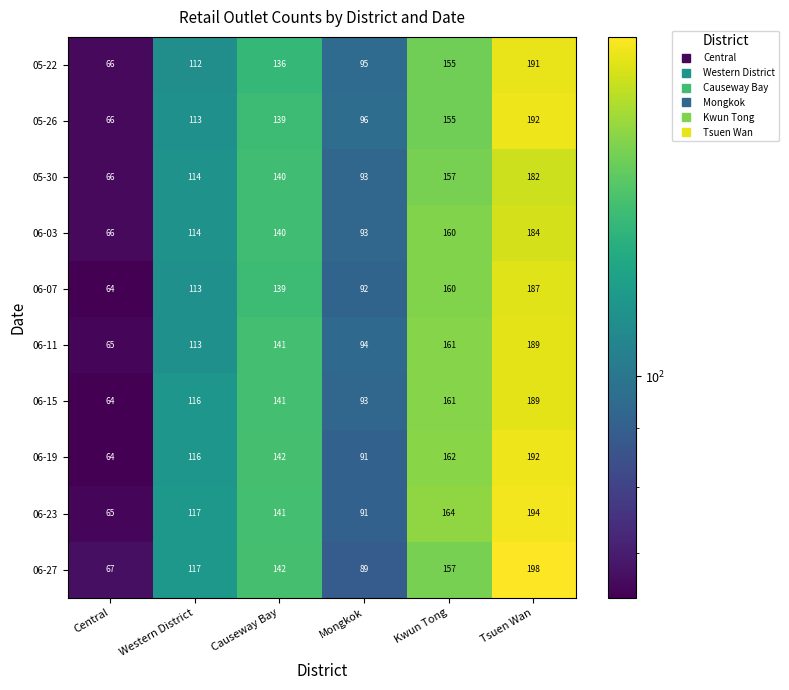

Is it true that 06-15 equals 84 at Tsuen Wan?

False